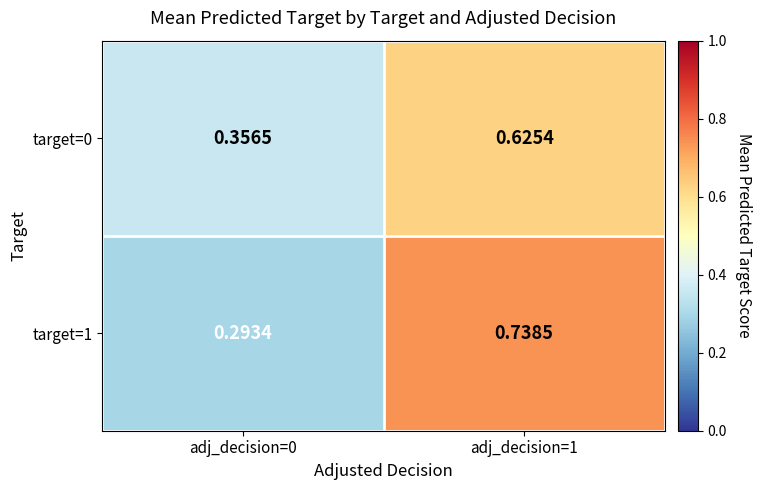

Is the value of target=1 at adj_decision=0 greater than the value of target=0 at adj_decision=1?

No